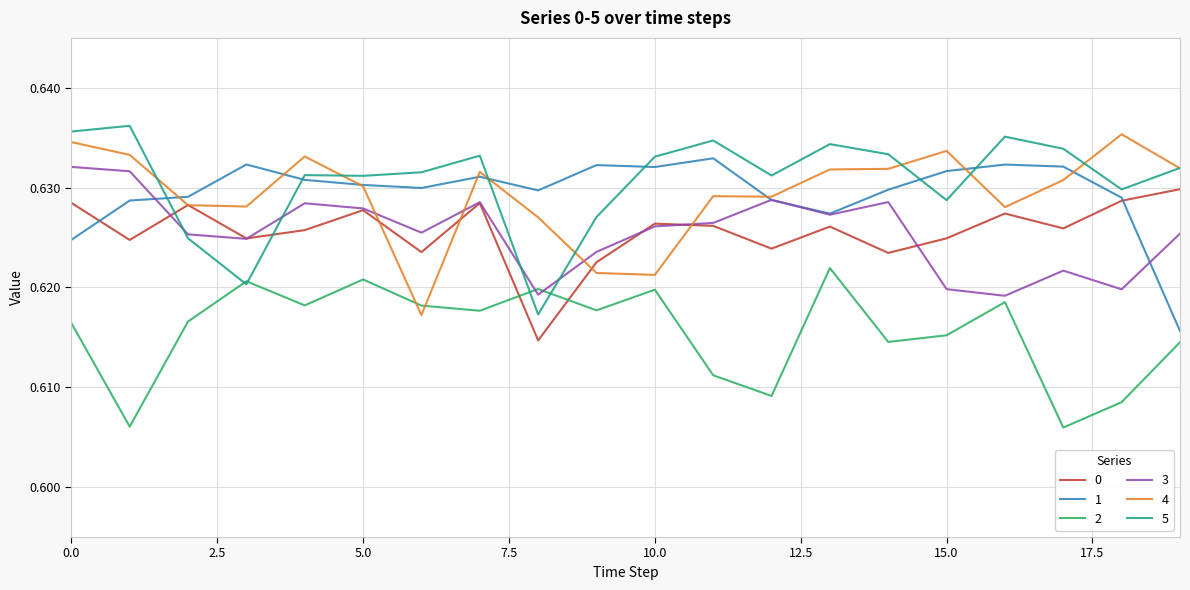

How many series are shown in this chart?

6